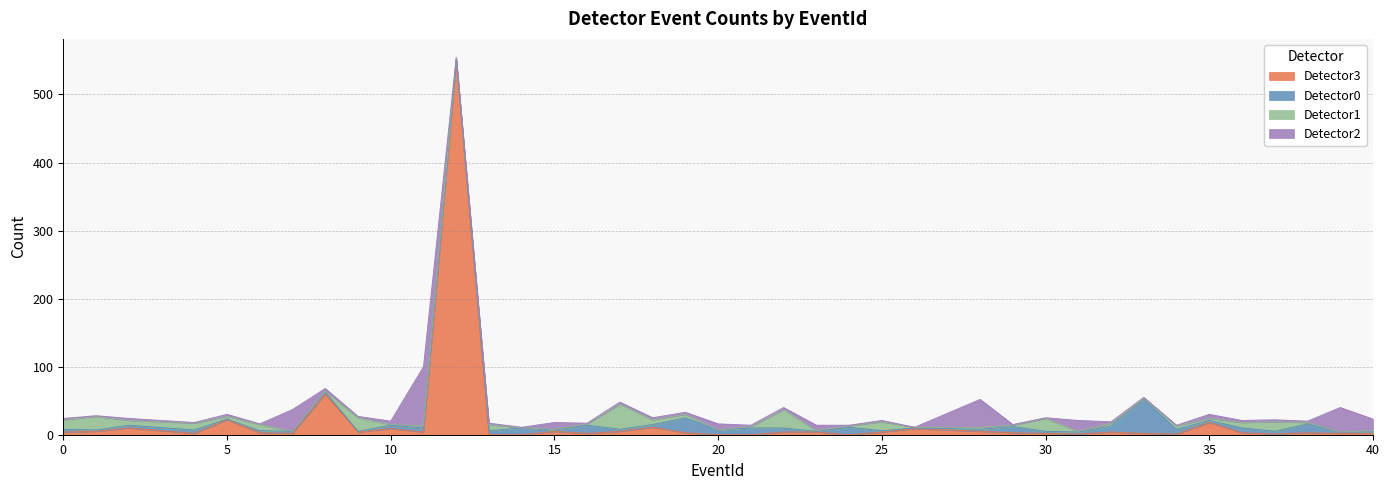

The Detector0 series shows 10 at 34. True or false?

False